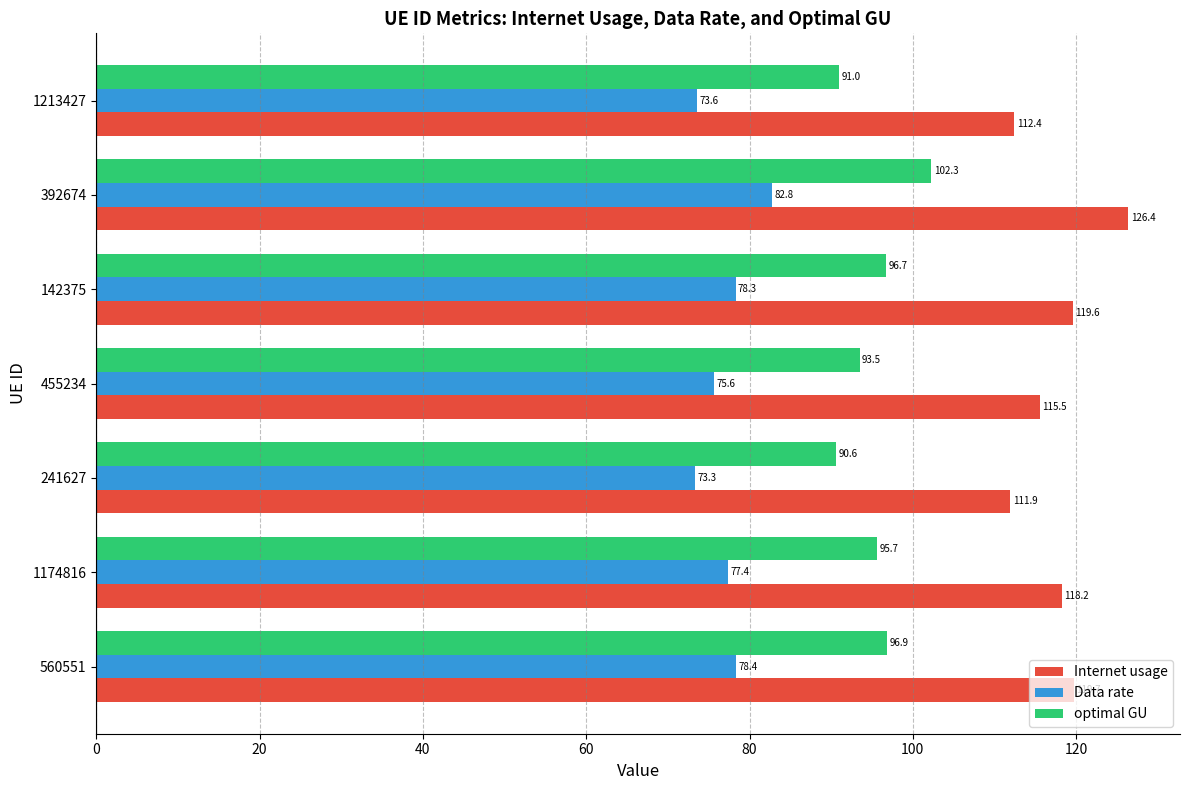

How many categories are shown in the chart?

7